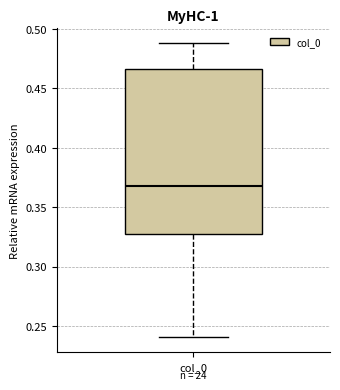

Transcribe this box plot: give where the median line is, the range the box spans, and where the two whiskers end, as read against the y-axis. The values are not printed on the chart, so give them approximately, as read against the axis.

median 0.370, box 0.325 to 0.465, whiskers 0.240 to 0.490